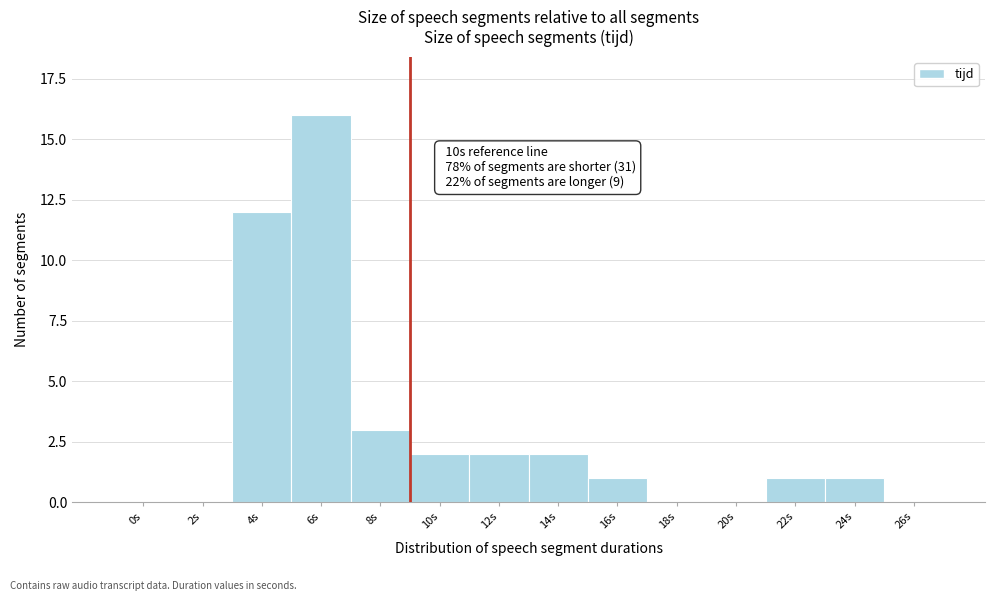

Reading left to right, what are all the values shown in this chart?

0s=0	2s=0	4s=12	6s=16	8s=3	10s=2	12s=2	14s=2	16s=1	18s=0	20s=0	22s=1	24s=1	26s=0